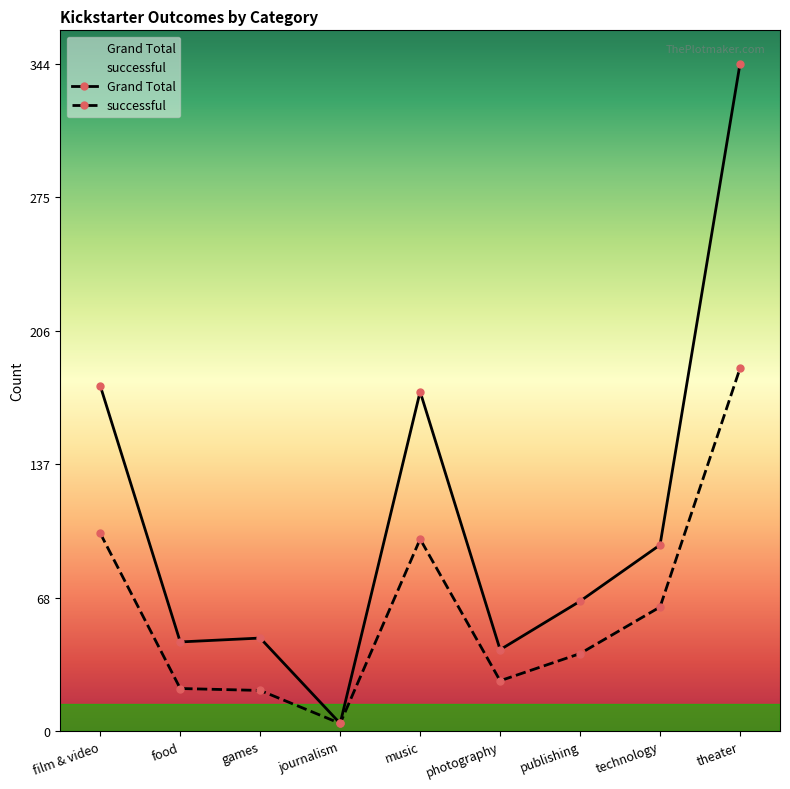

How many values in the successful series are below 40?

4